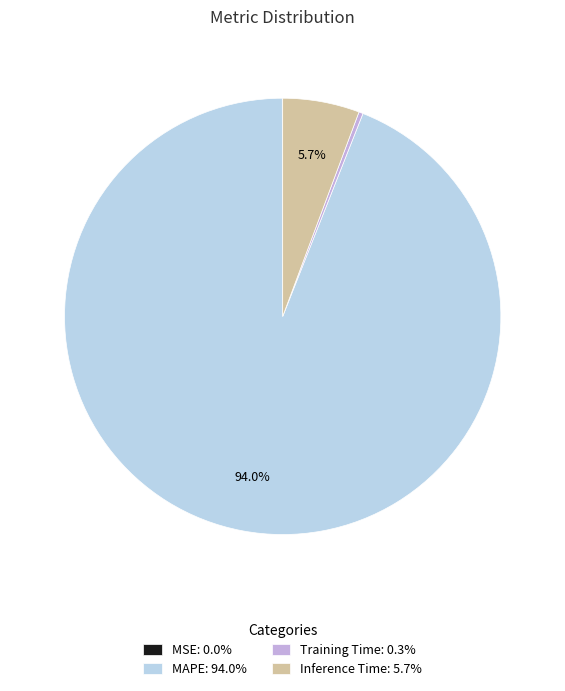

What portion of the pie excludes MAPE?

6.0%